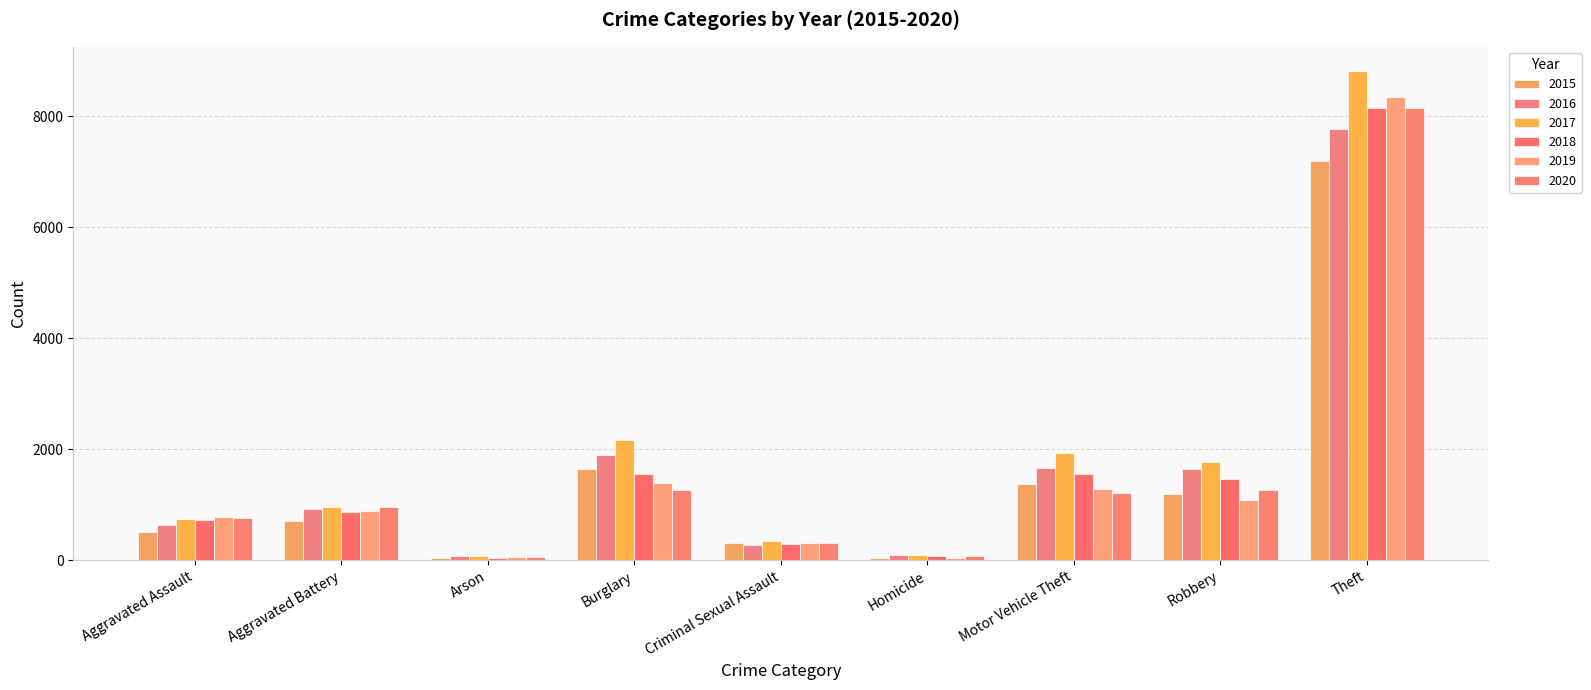

At which category is the sum across all series the highest?

Theft